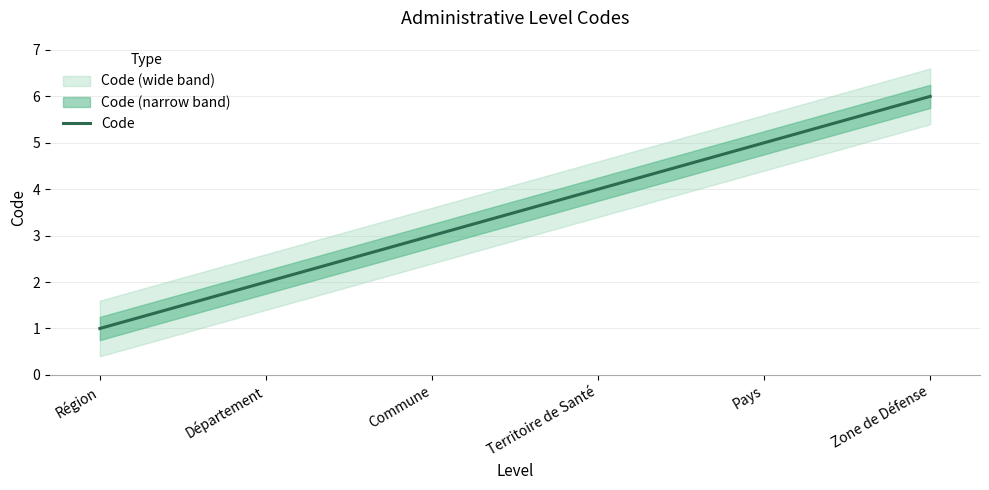

Reading left to right, list all the values displayed in this chart.

Région=1	Département=2	Commune=3	Territoire de Santé=4	Pays=5	Zone de Défense=6